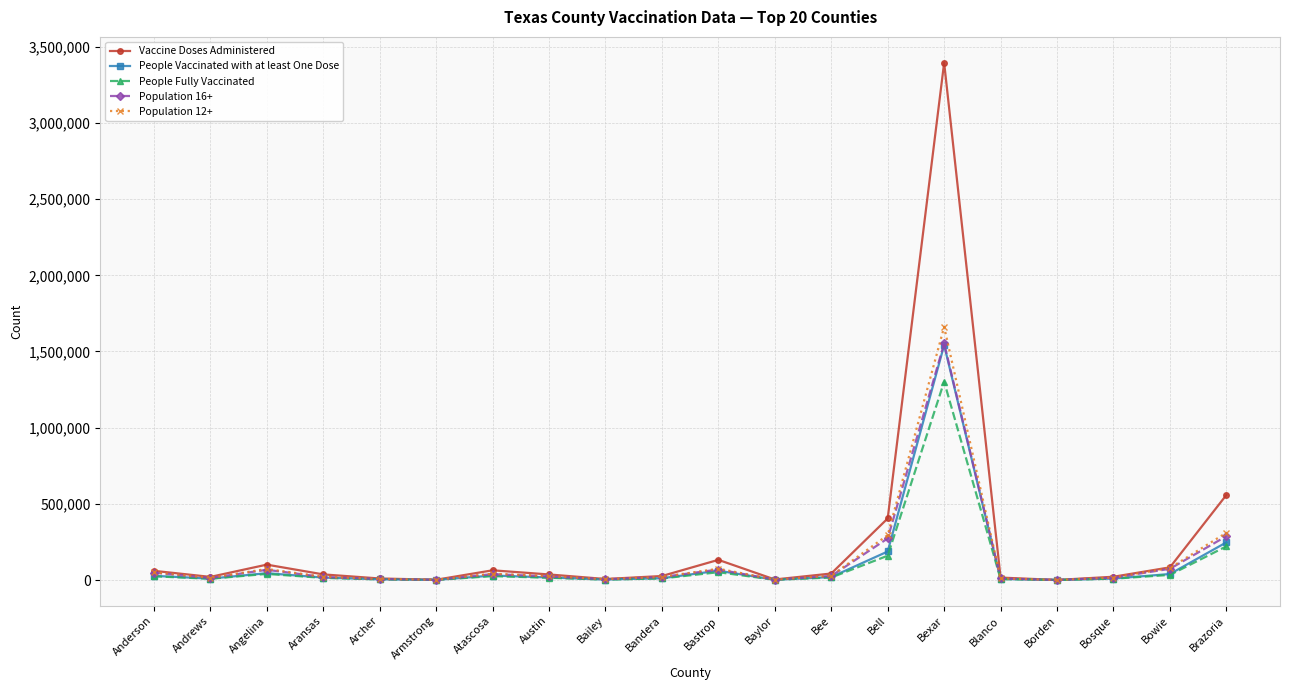

What is the label of the 4th point from the left?

Aransas